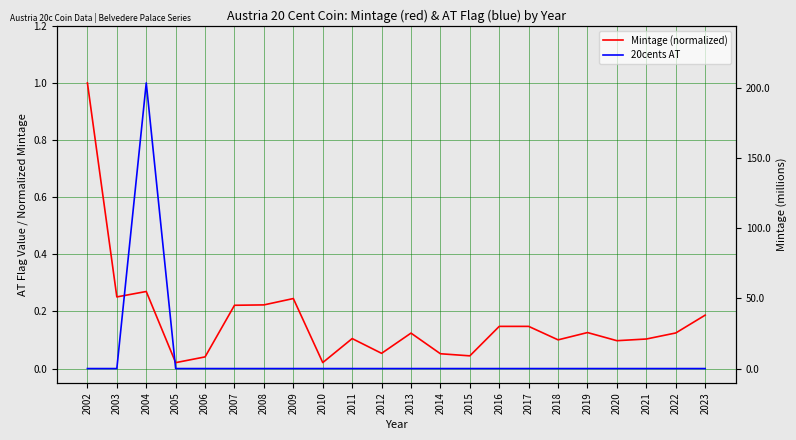

At which category does Mintage (normalized) reach its first local valley?

2003